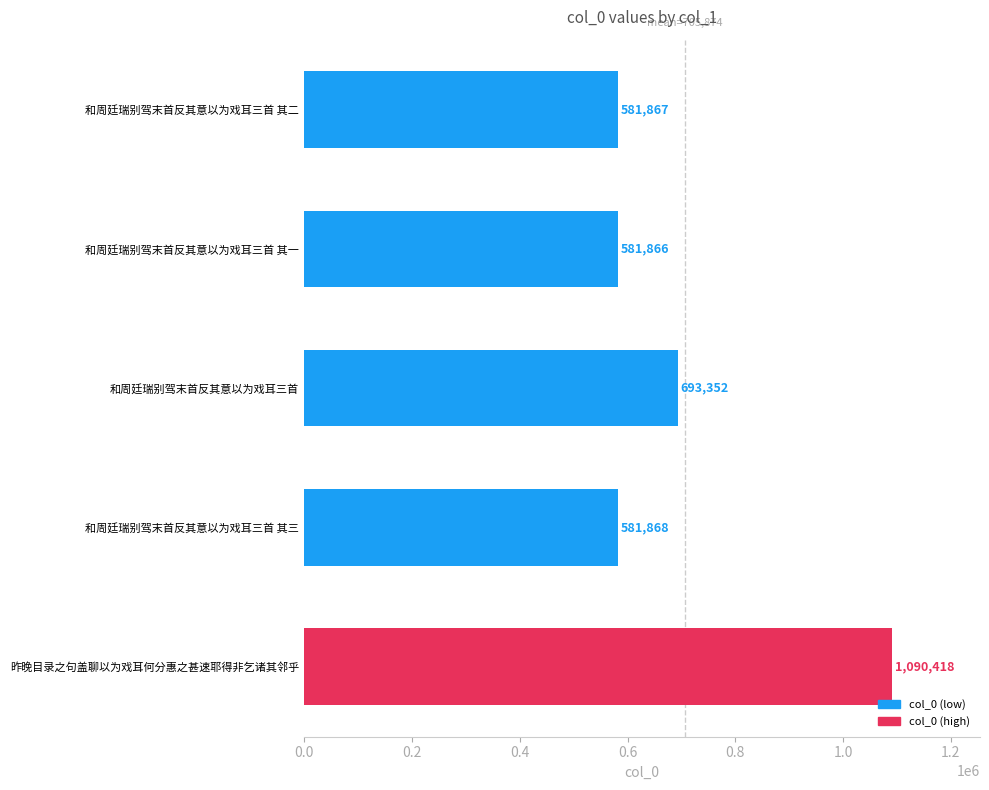

What is the approximate value at 和周廷瑞别驾末首反其意以为戏耳三首 其三?

581868